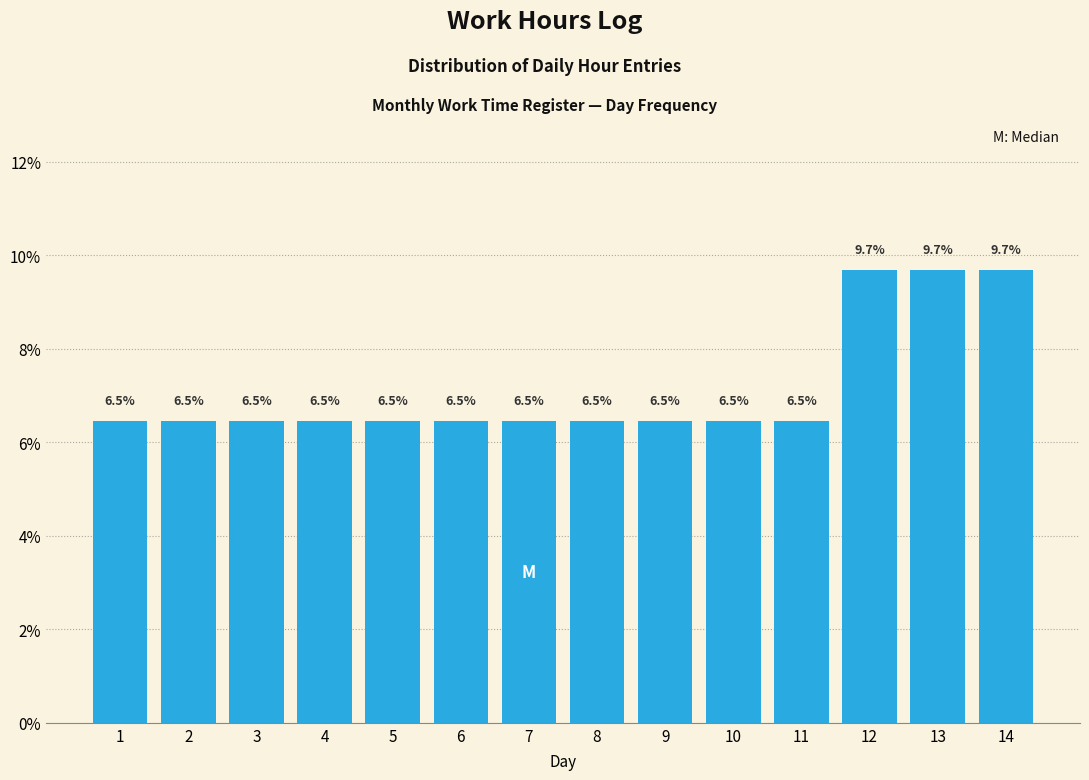

Reading left to right, list all the values displayed in this chart.

6.5	6.5	6.5	6.5	6.5	6.5	6.5	6.5	6.5	6.5	6.5	9.7	9.7	9.7